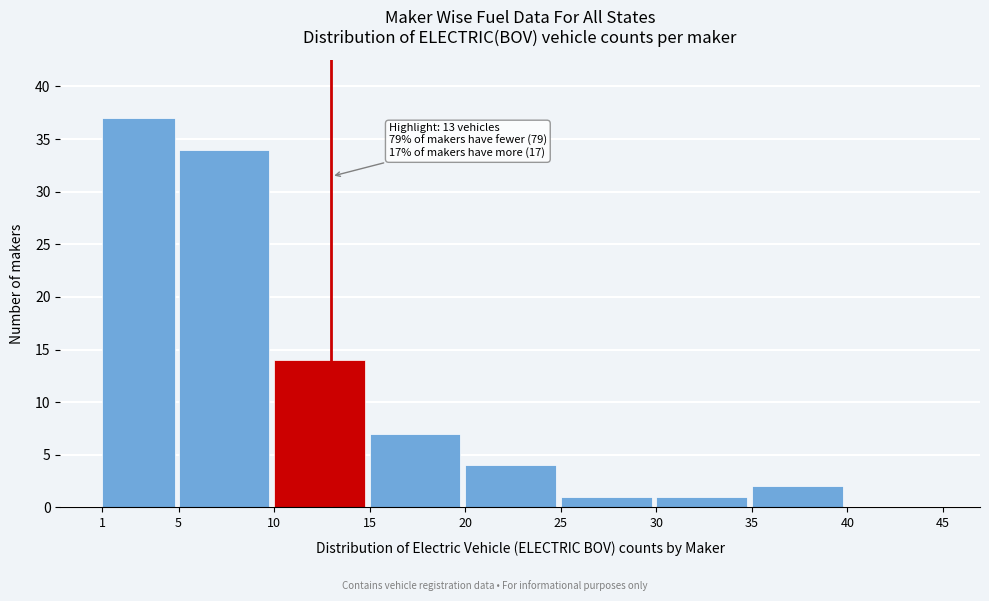

Over which range of the x-axis is the bar tallest?

1 to 5